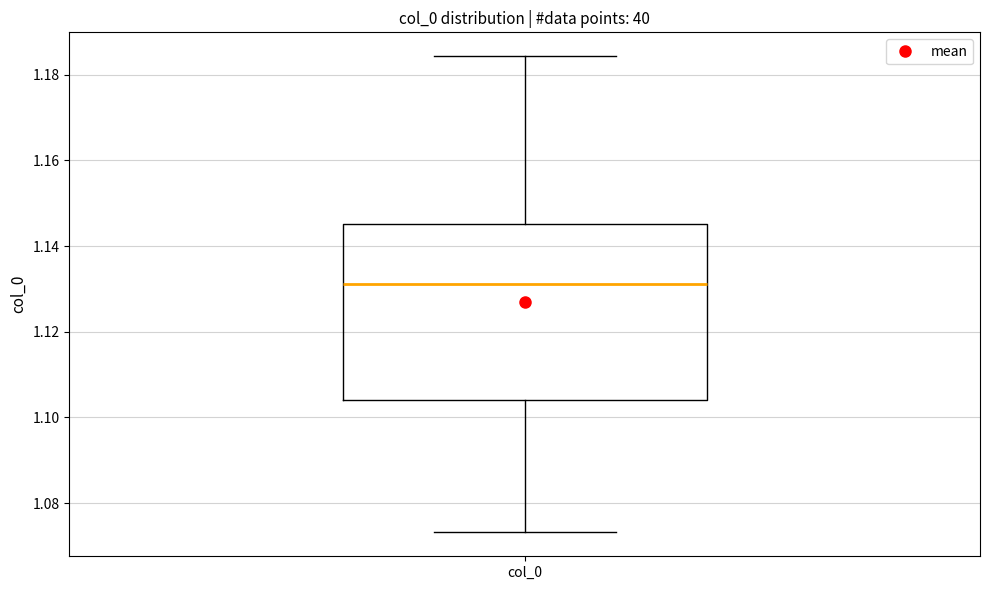

Where does the median line of the box for col_0 sit on the y-axis? The values are not printed on the chart, so give them approximately, as read against the axis.

1.132